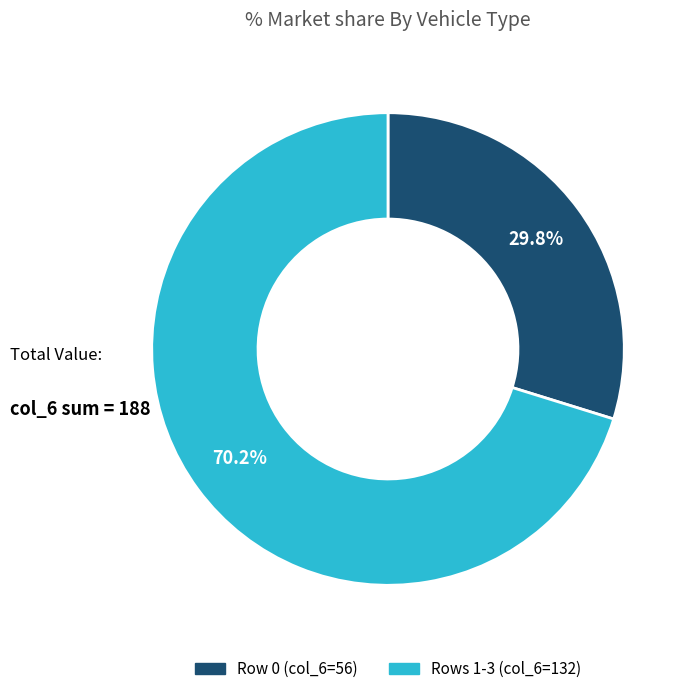

Is there any slice that represents more than half of the pie?

Yes